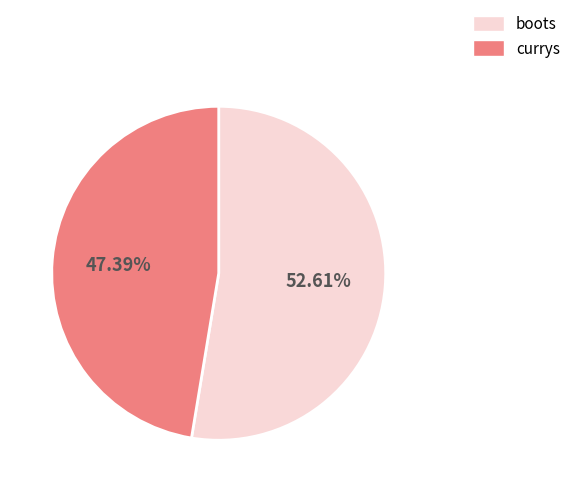

Which has a higher value, currys or boots?

boots